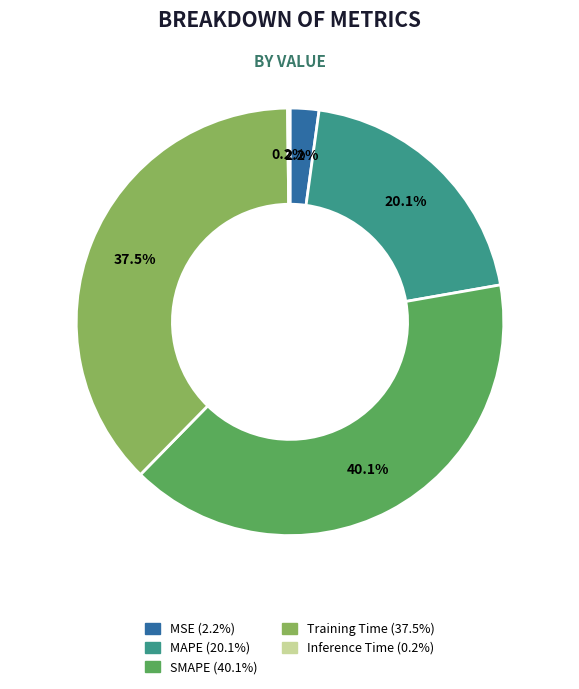

Does any single category account for the majority?

No